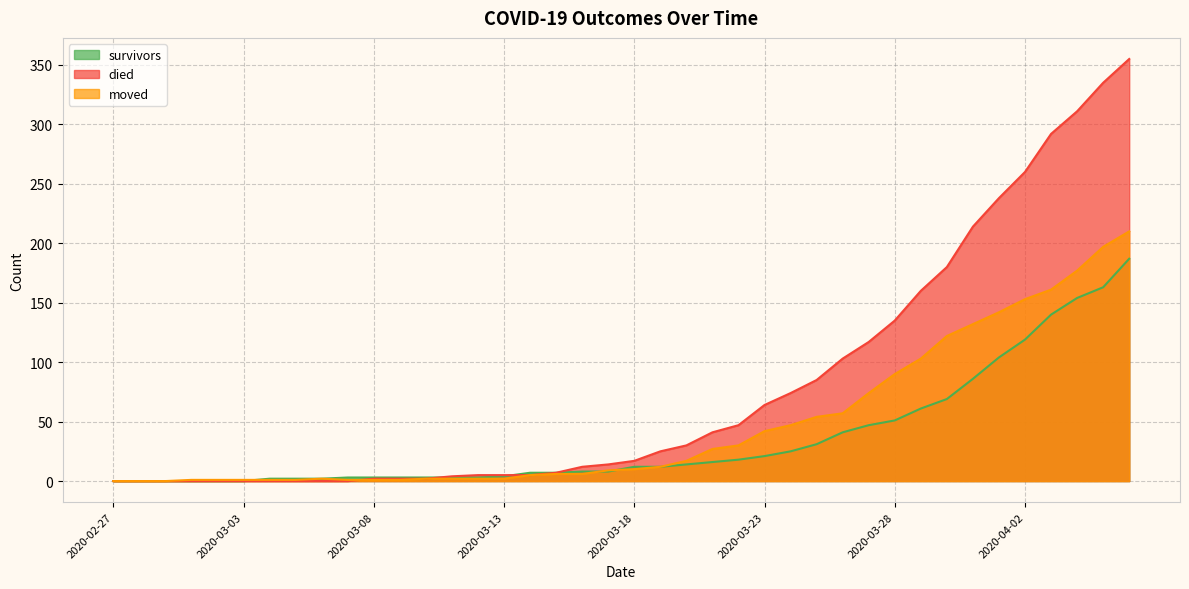

How many times do survivors and died cross each other?

2